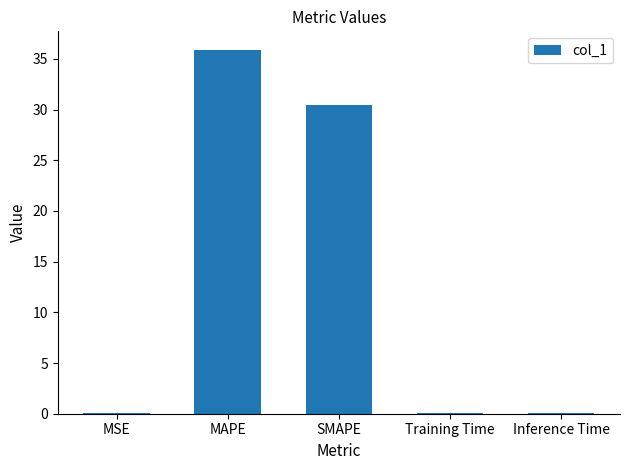

How many data points does each series have?

5